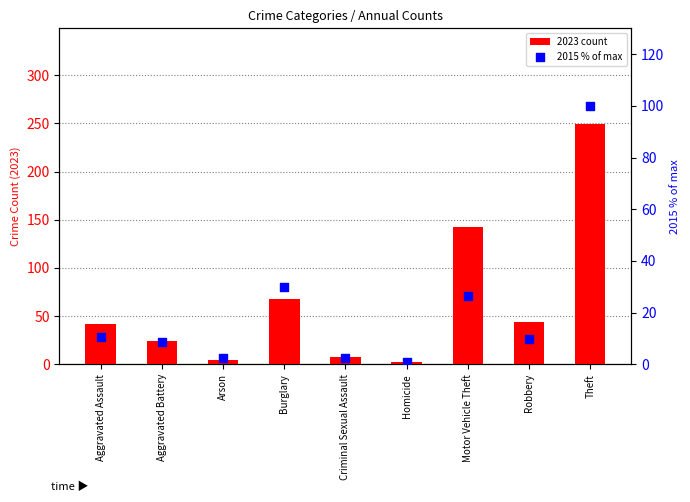

Which series reaches the minimum Y coordinate?

2015 % of max